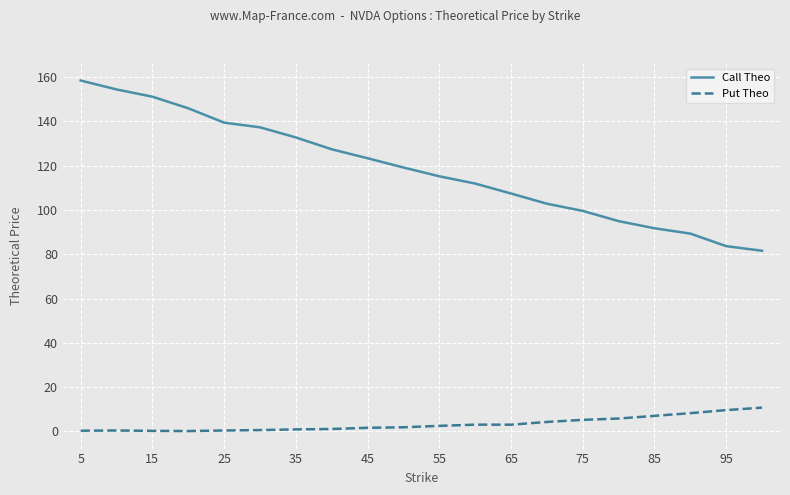

Does the chart display data point markers on the line(s)?

No